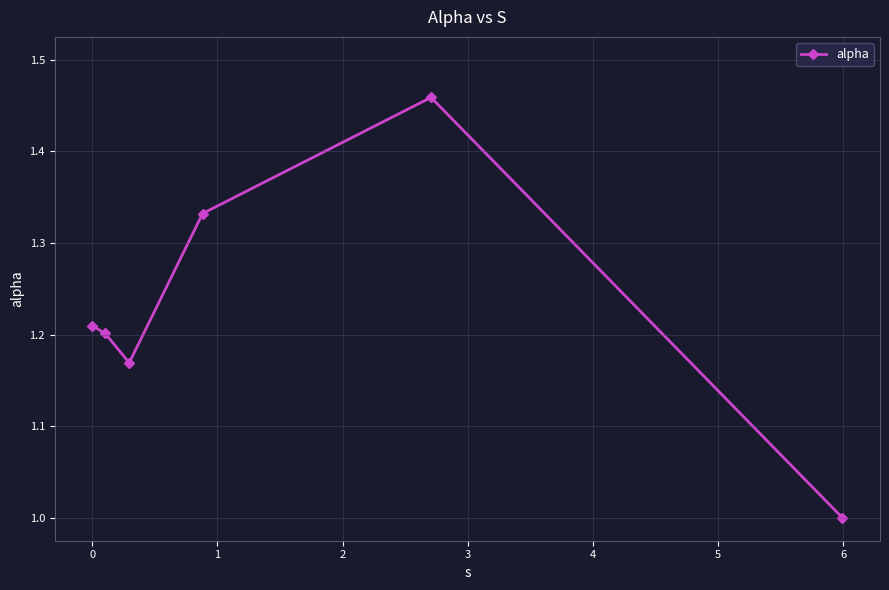

What is the difference between the maximum and minimum values?

0.5